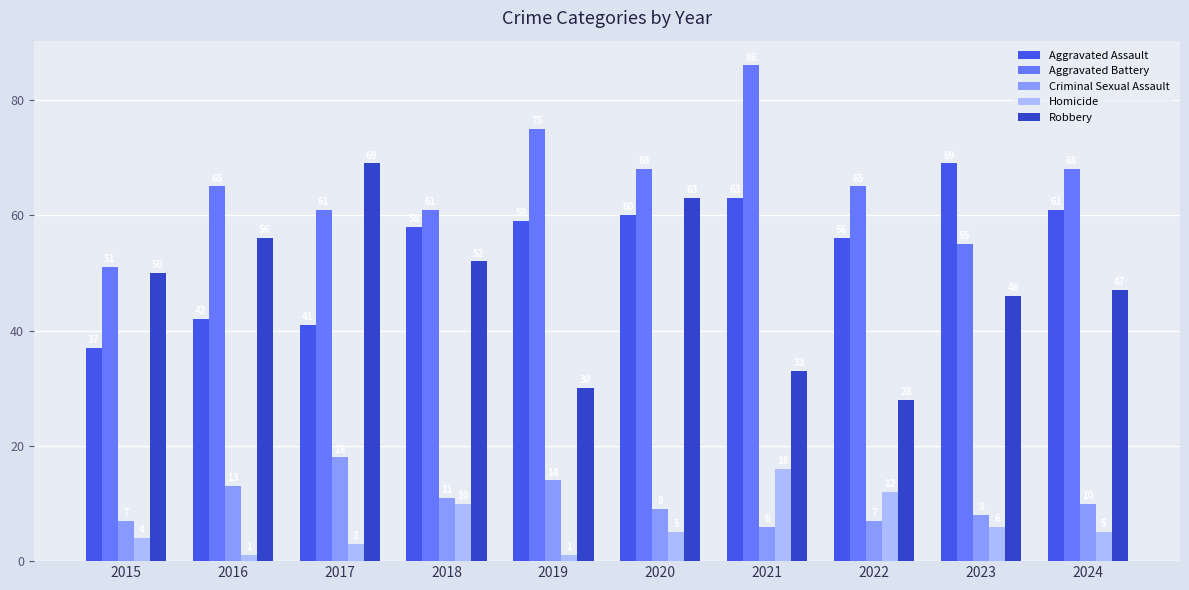

What is the value of the Homicide bar at the 9th from the left?

6